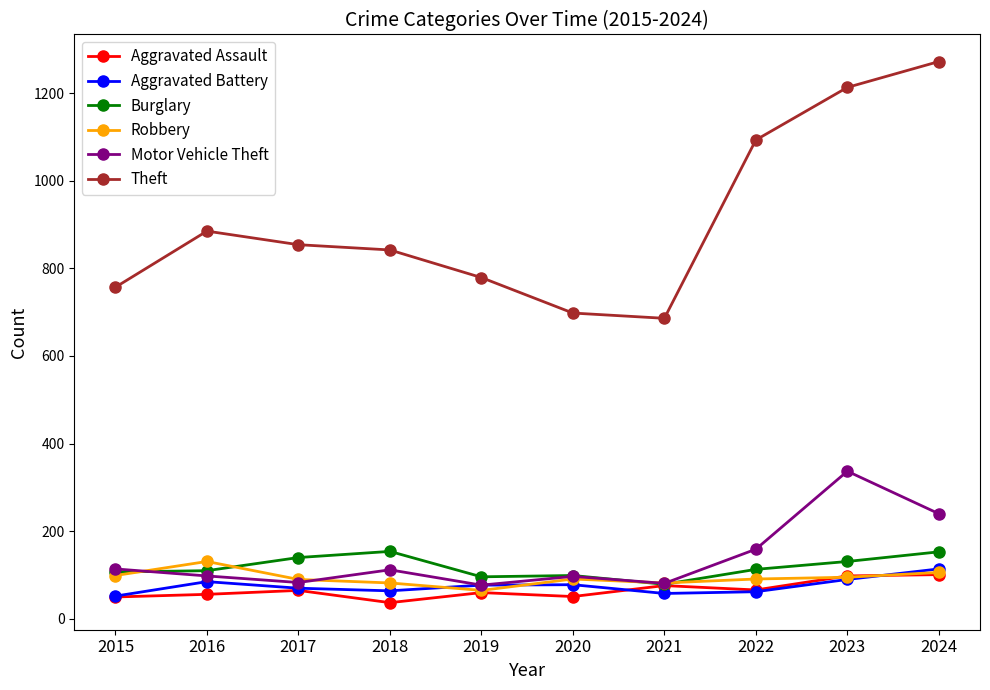

How many data points does each series have?

10